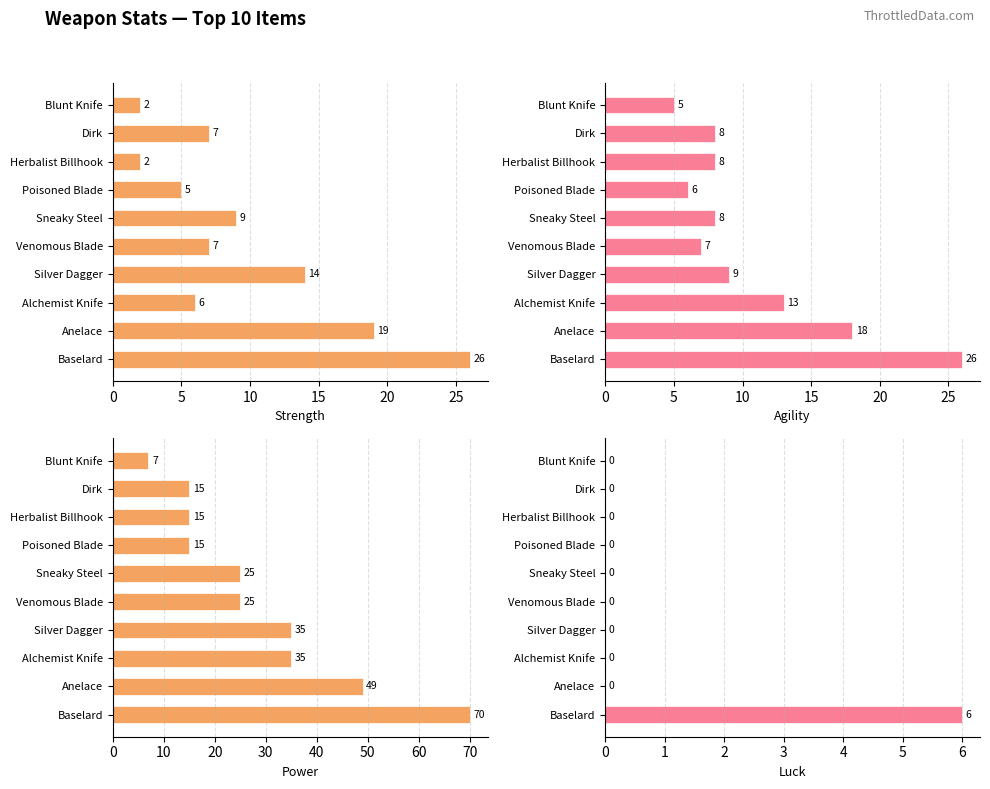

Read the Strength value at Dirk, to the nearest 10.

10